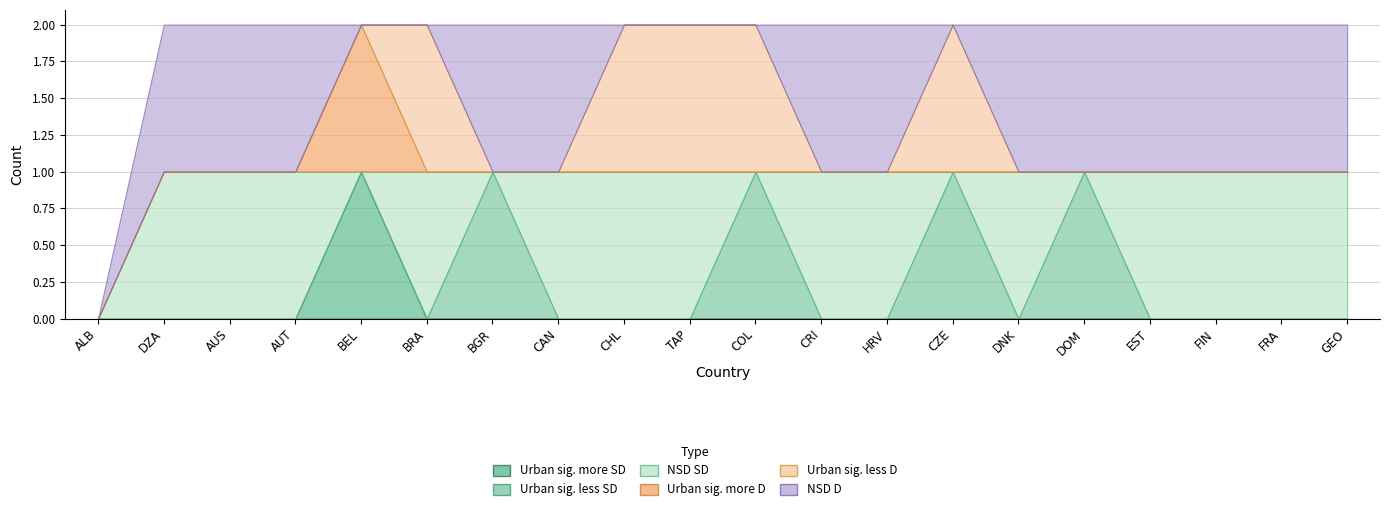

The value of Urban significantly less D at EST is 0. True or false?

True